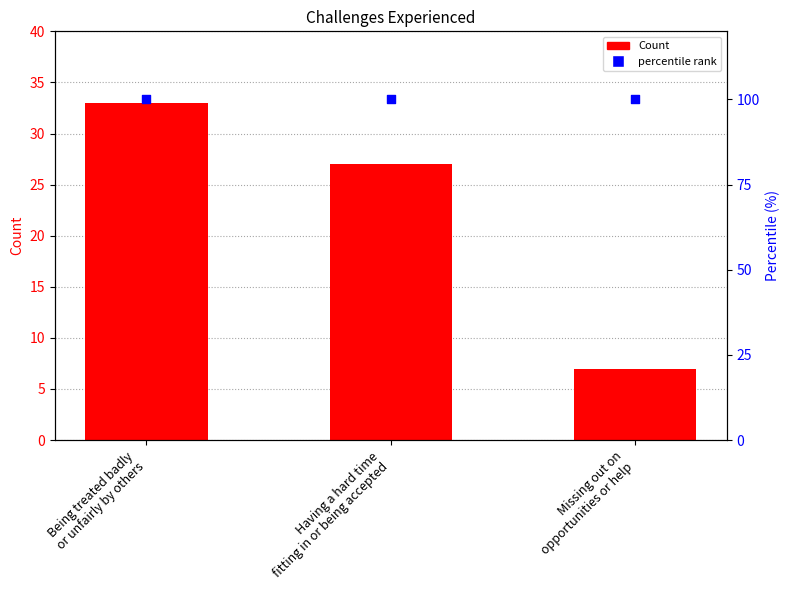

Which series reaches the minimum Y coordinate?

Count